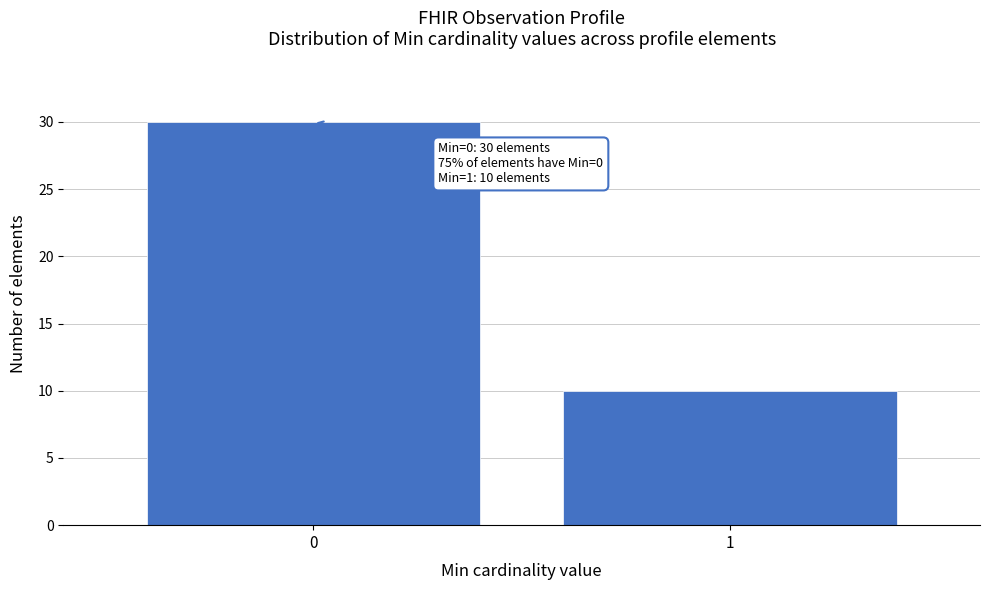

Reading left to right, what are all the values shown in this chart?

30	10